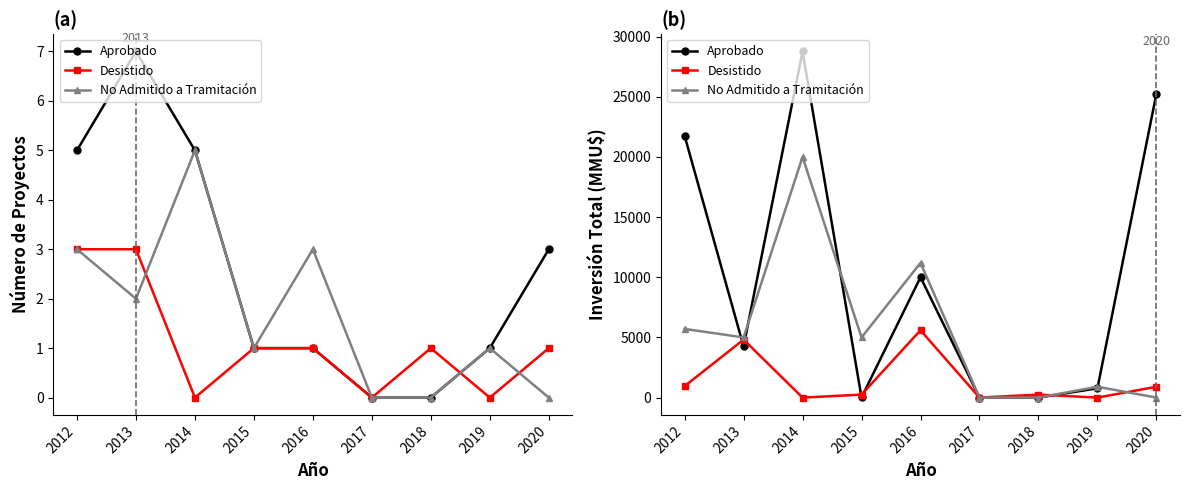

At which category is the sum across all series the highest?

2014